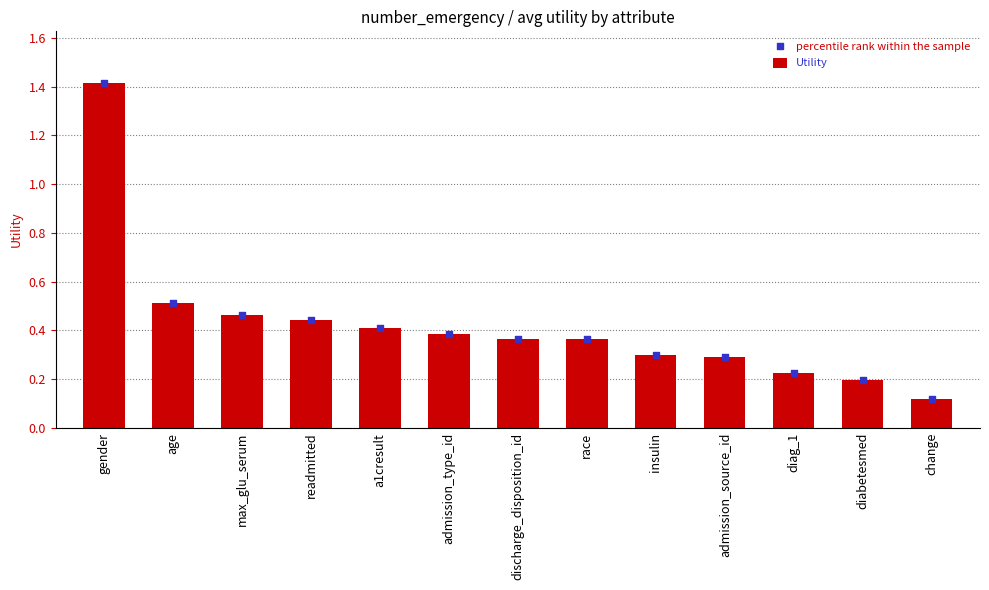

Is the value of Utility at gender greater than the value of percentile rank within the sample at admission_type_id?

Yes